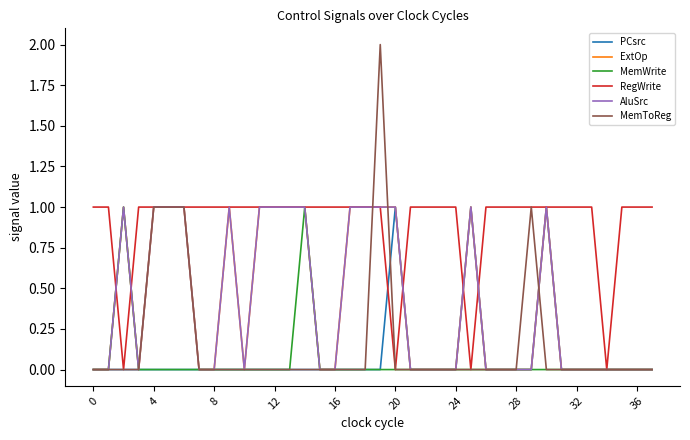

True or false: PCsrc and AluSrc intersect in this chart.

False